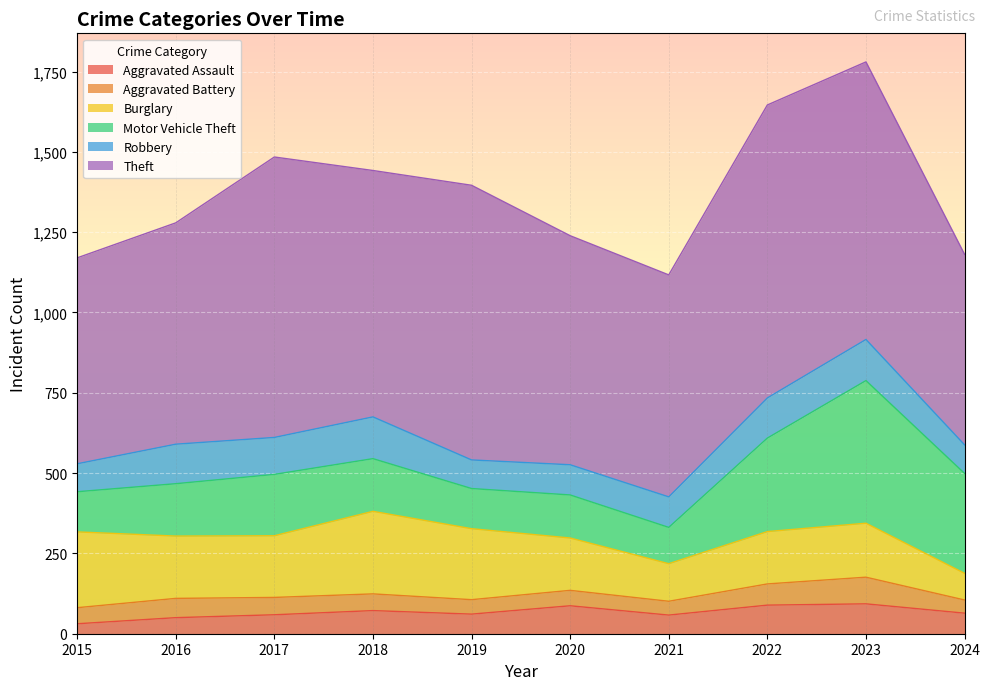

How many lines are shown in the chart?

6